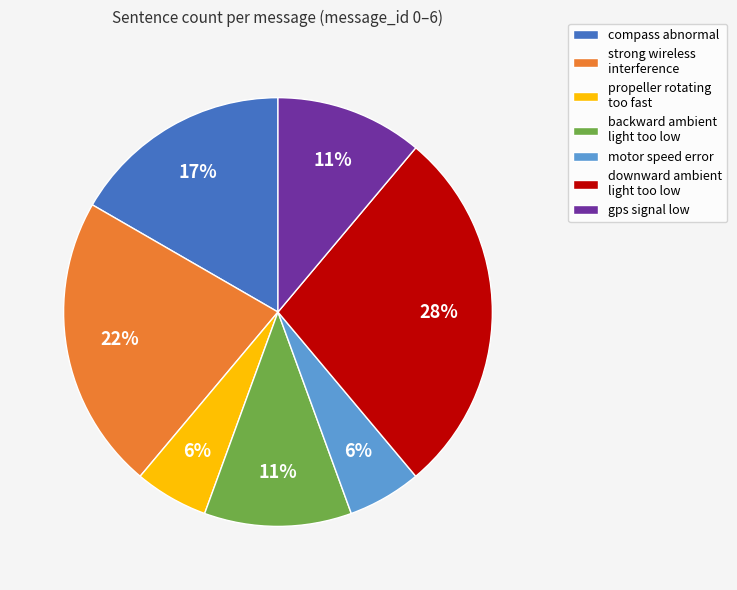

Which has a higher value, compass abnormal or downward ambient light too low?

downward ambient light too low